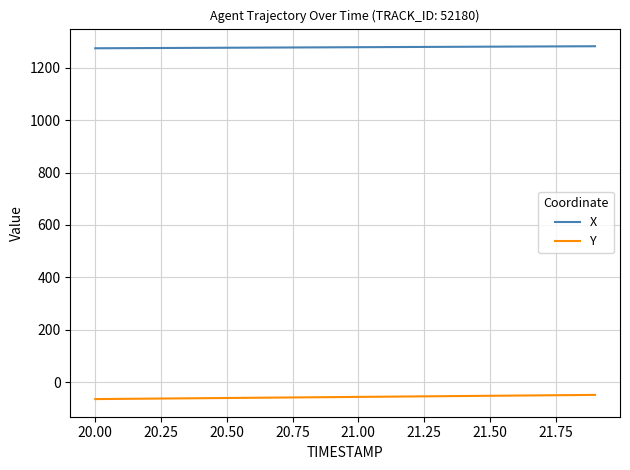

List the series in order of their overall mean, highest first.

X, Y